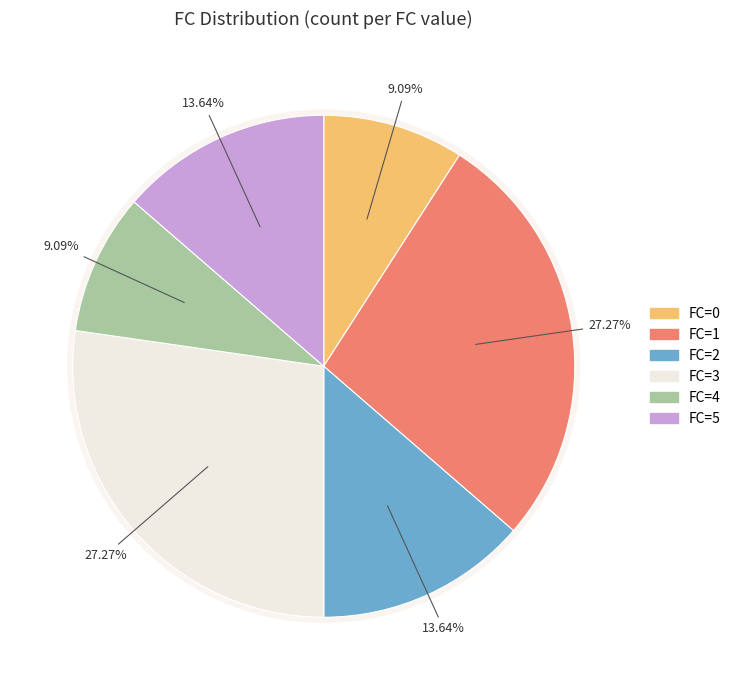

Is the sum of 4 and 0 greater than half?

No